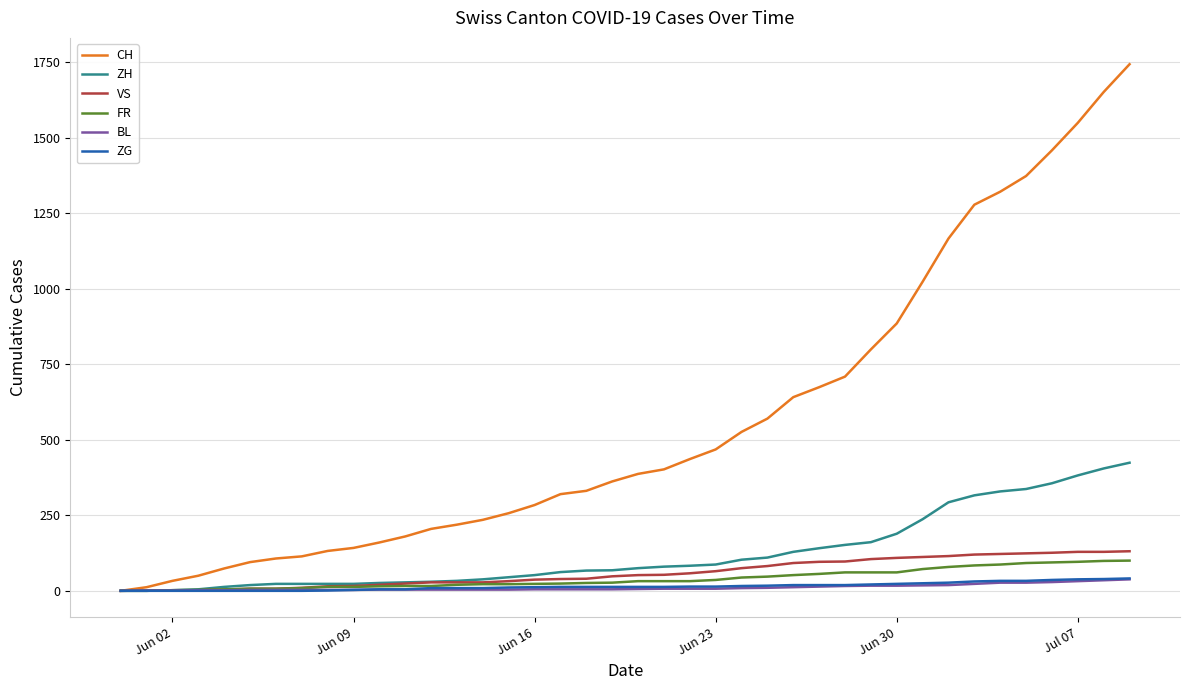

What is the difference between the maximum and second lowest values in the BL series?

37